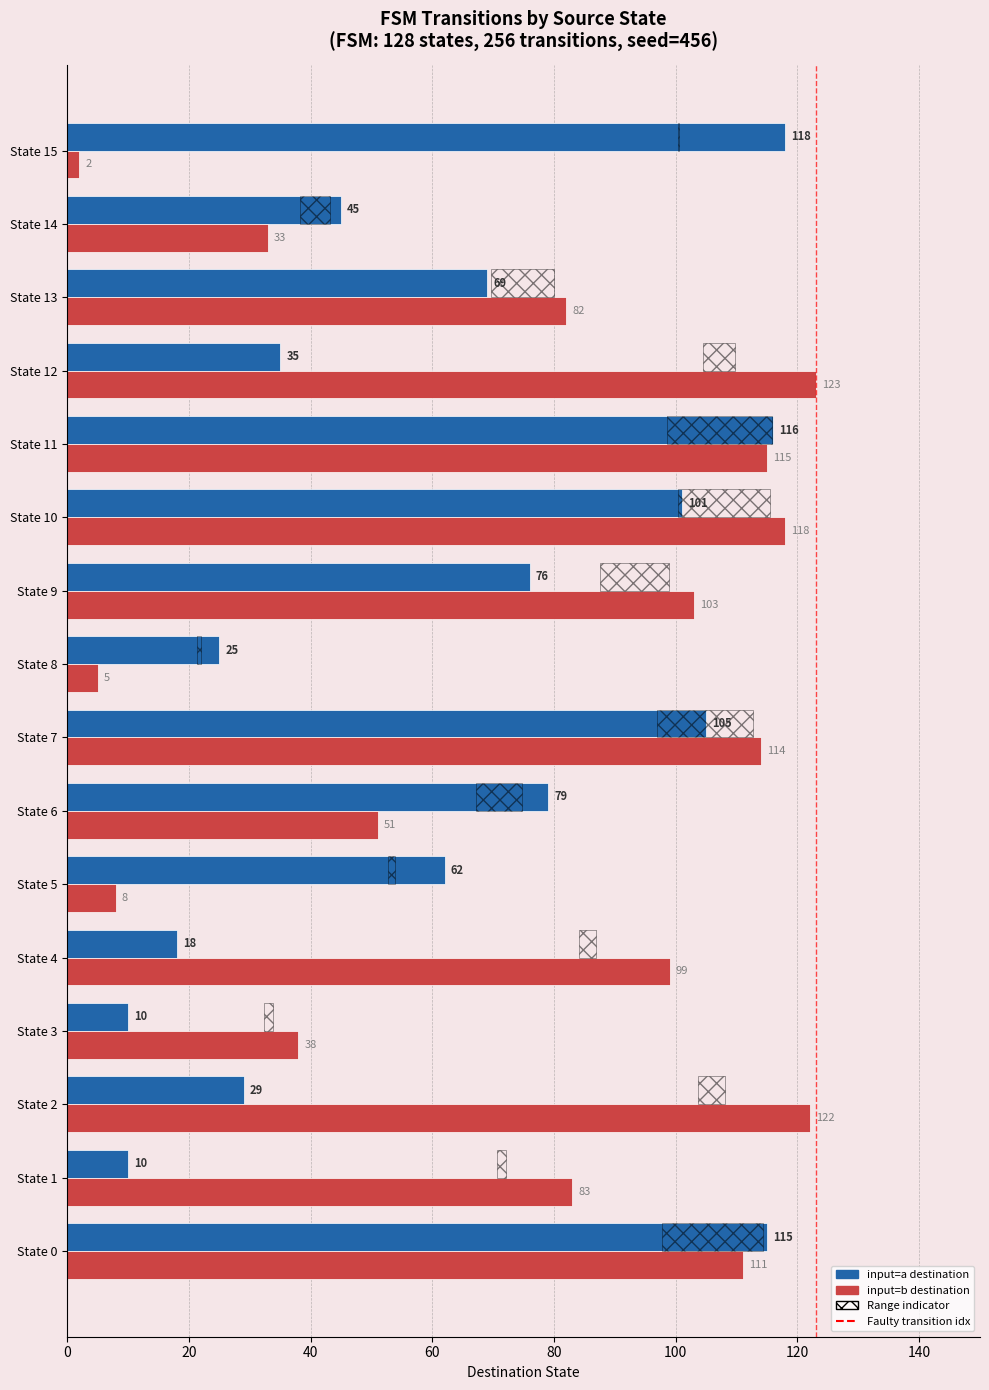

What is the approximate value of input_symbol_b_dest at State 1?

83